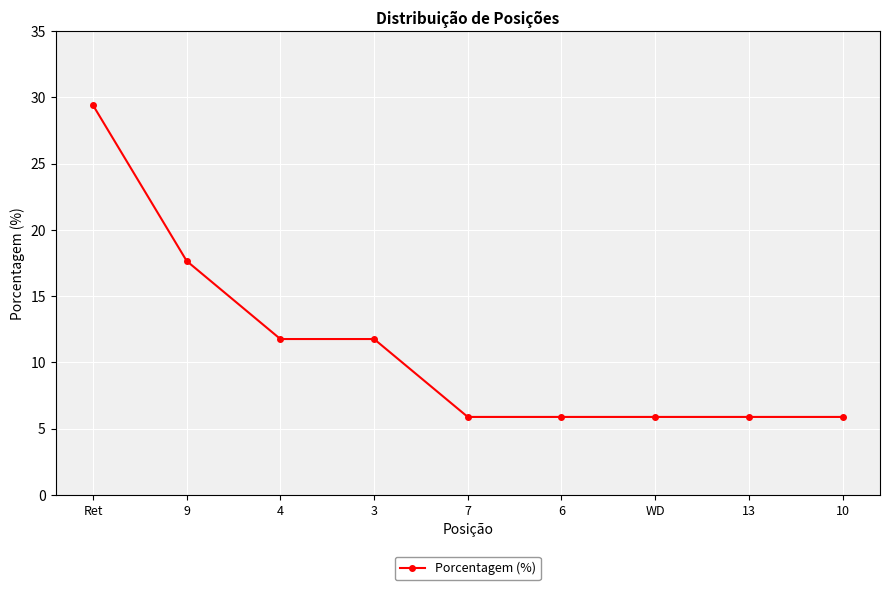

Approximately how many times larger is the value at 13 compared to 3?

0.5